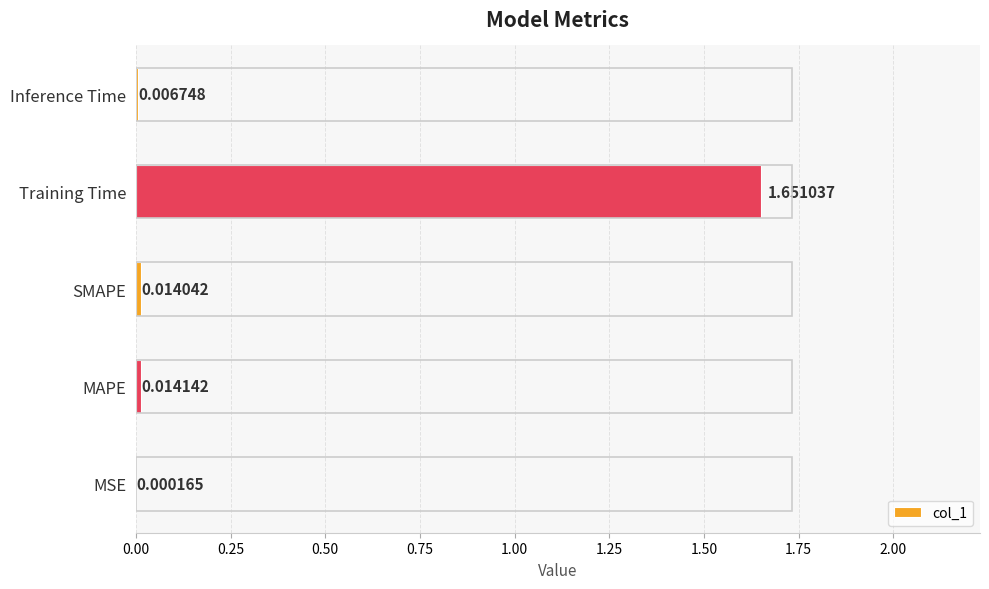

Are the bars horizontal?

Yes